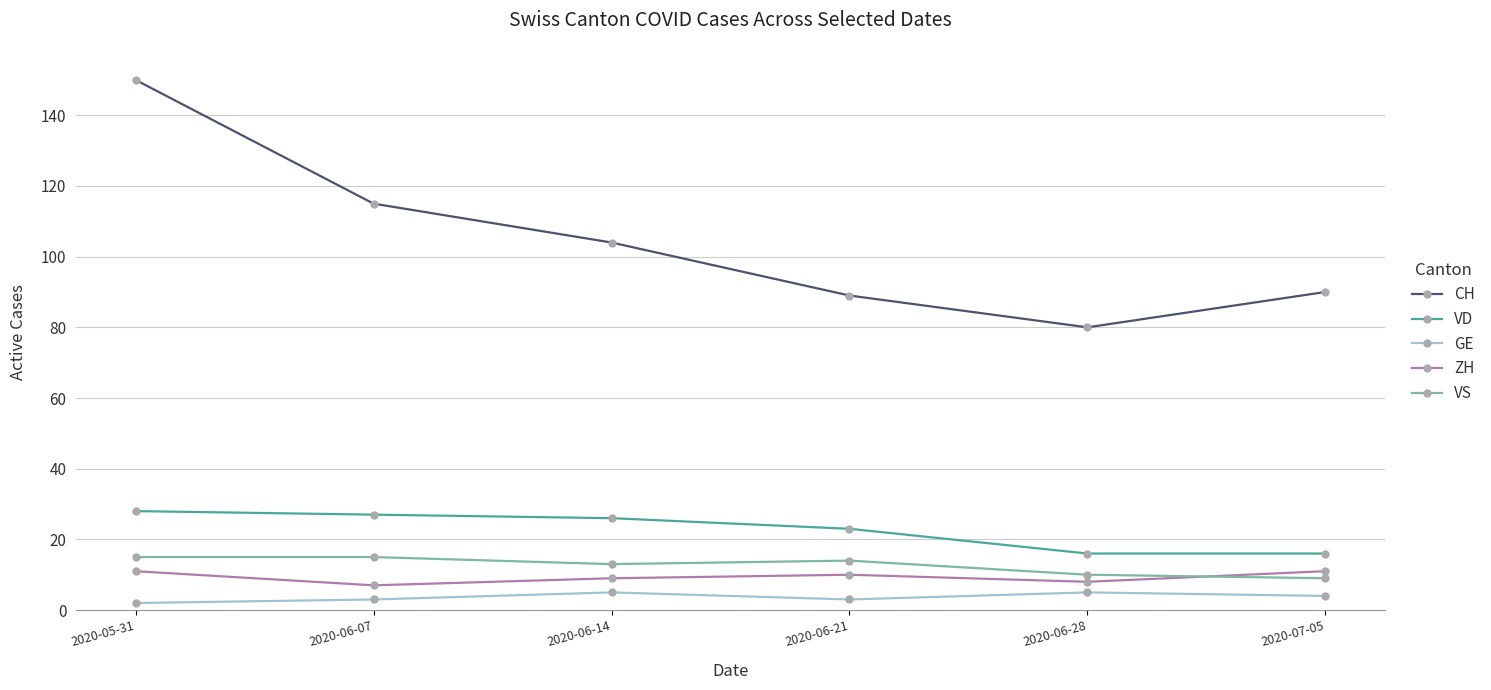

The value of GE at 2020-07-05 is 4. True or false?

True